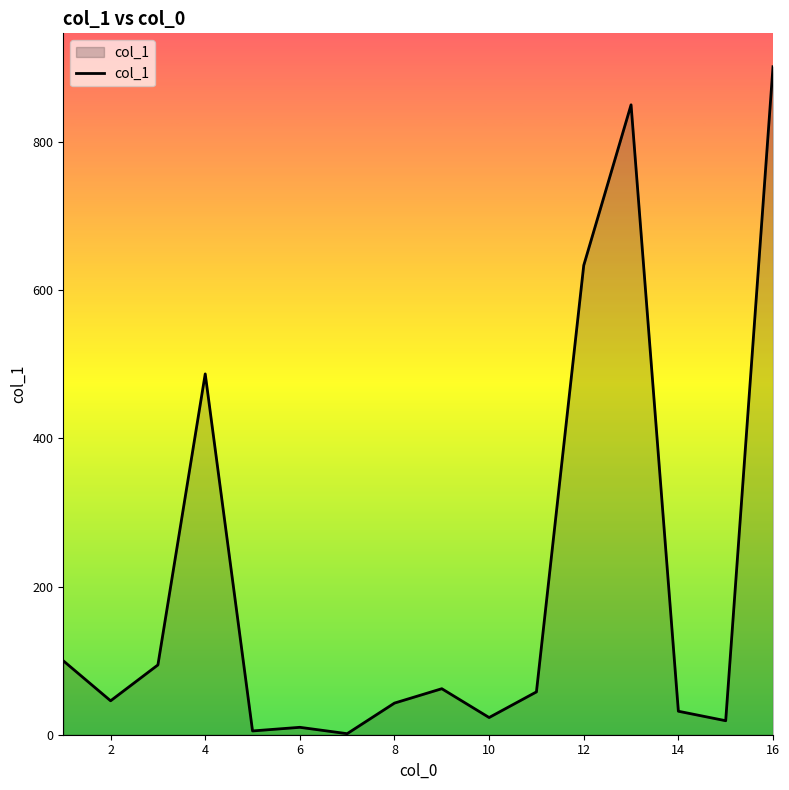

What is the greatest value displayed?

901.6